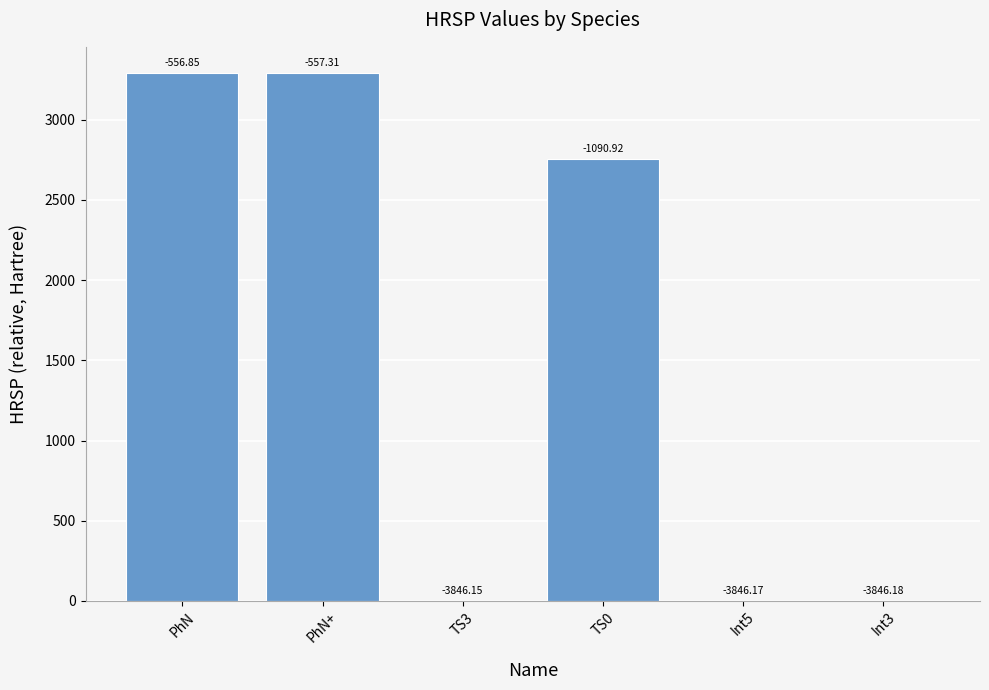

Are the bars horizontal?

No